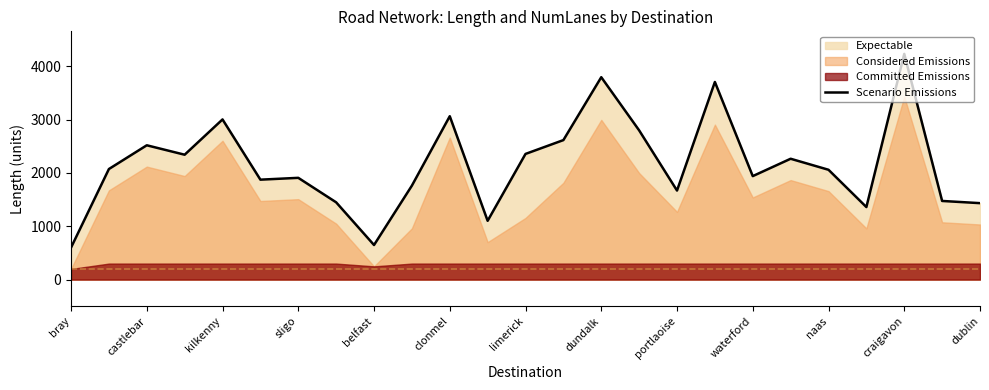

What is the lowest value of the Scenario Emissions series?

599.3